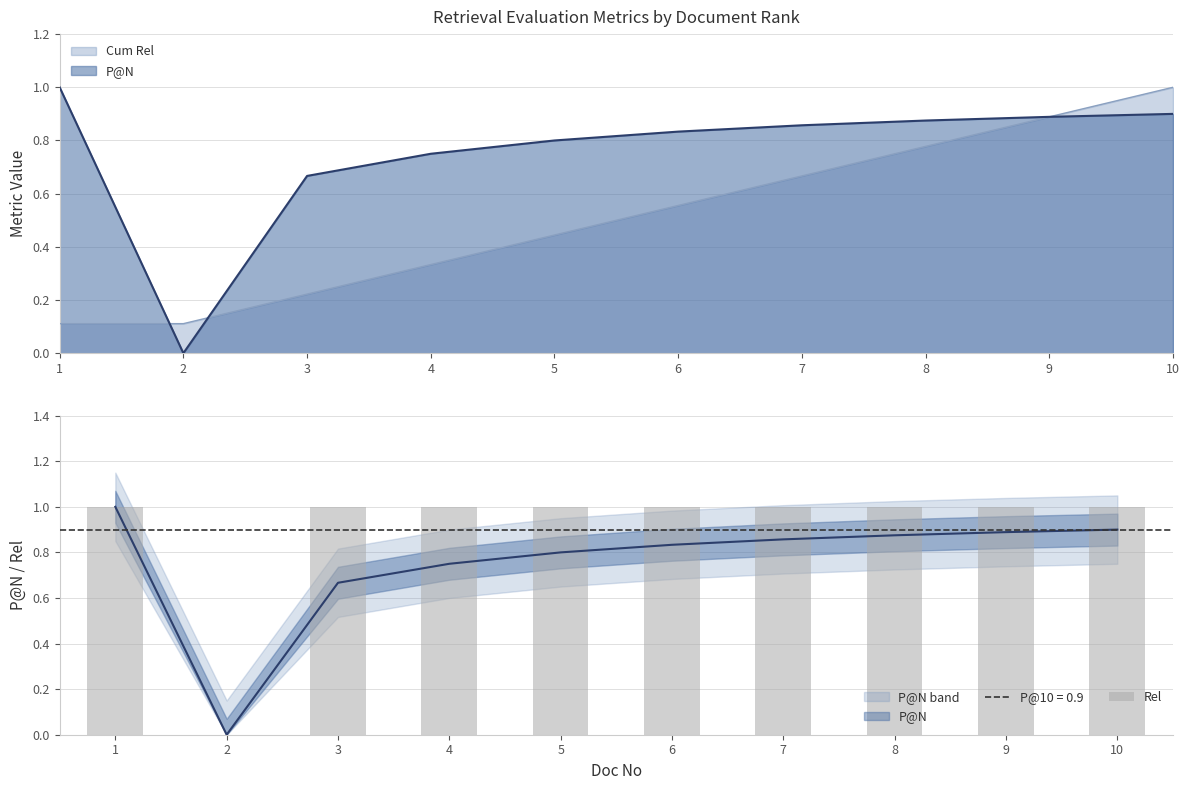

Does the chart contain stacked bars?

No